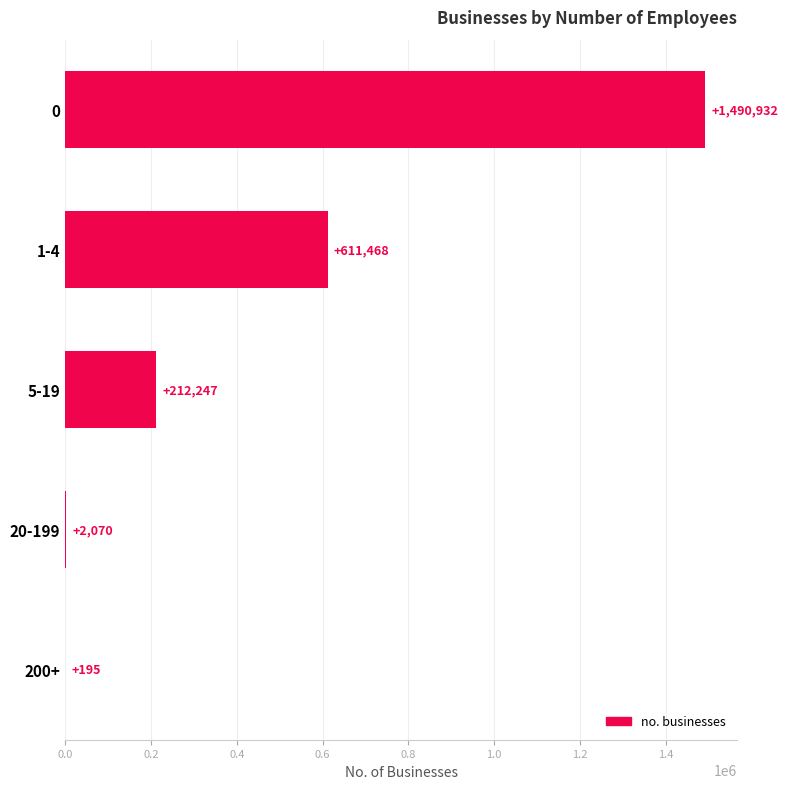

What is the greatest value displayed?

1490932